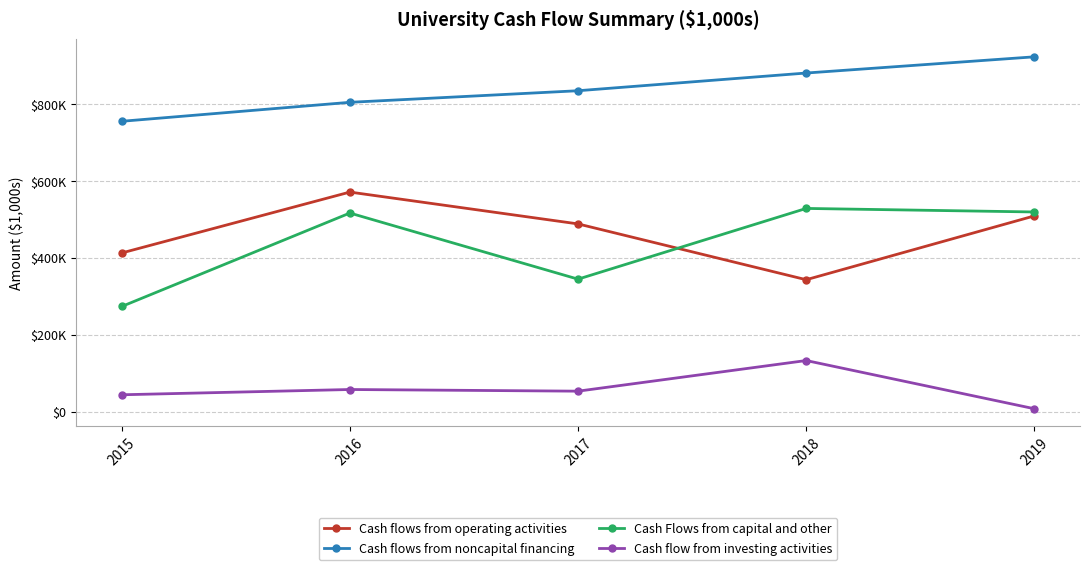

List the labels in order of Cash flows from noncapital financing value, largest first.

2019, 2018, 2017, 2016, 2015